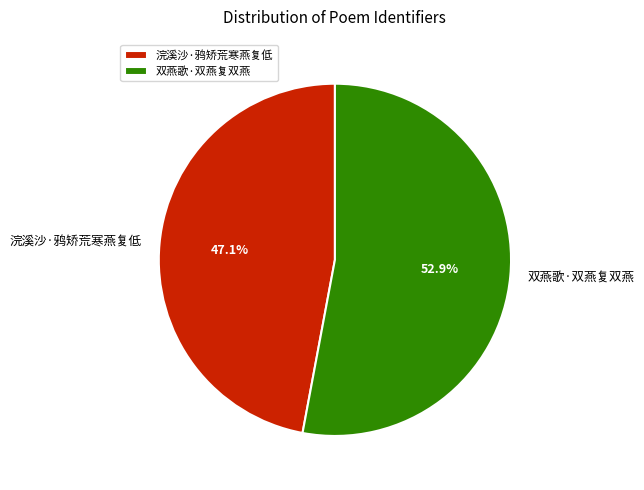

To the nearest percent, what is the combined percentage of 双燕歌·双燕复双燕 and 浣溪沙·鸦矫荒寒燕复低?

100%